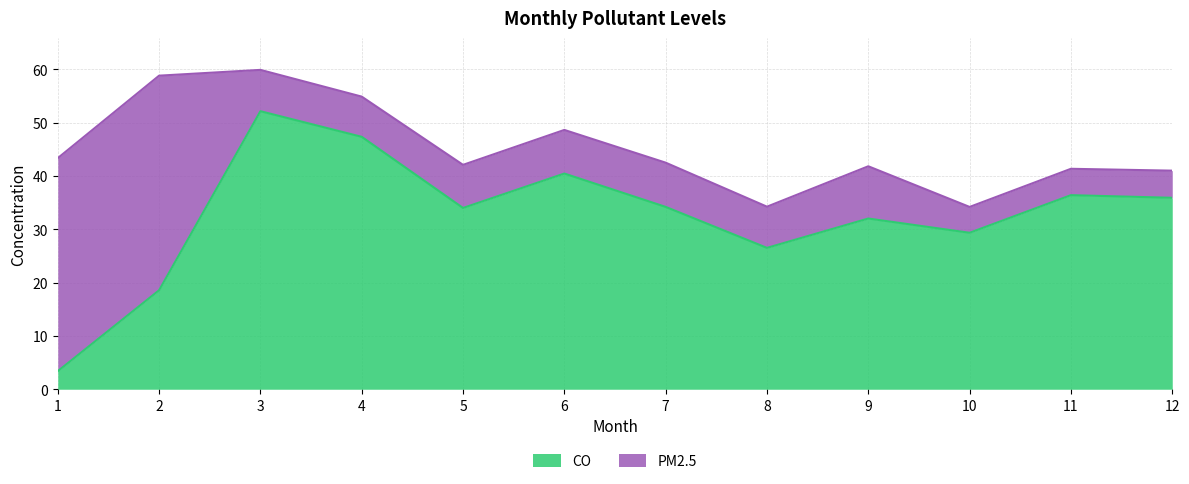

Does the chart have visible grid lines?

Yes